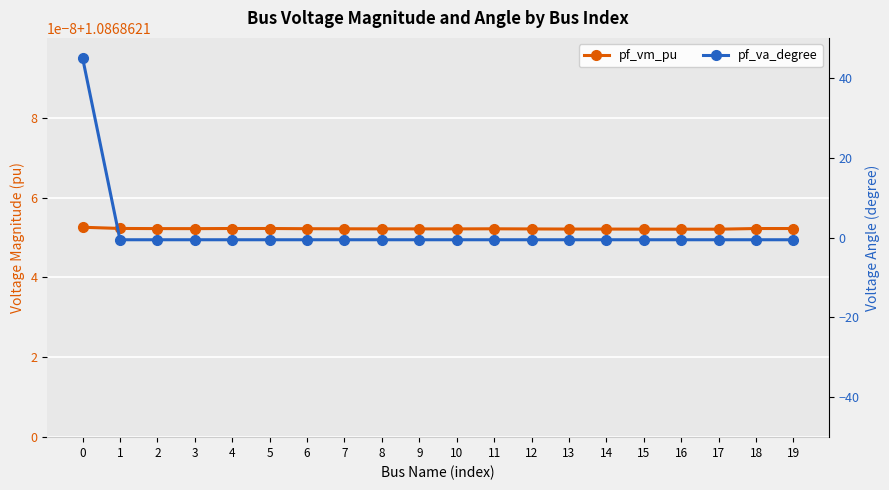

Reading left to right, transcribe all the data shown in this chart.

pf_vm_pu: 0=1.1	1=1.1	2=1.1	3=1.1	4=1.1	5=1.1	6=1.1	7=1.1	8=1.1	9=1.1	10=1.1	11=1.1	12=1.1	13=1.1	14=1.1	15=1.1	16=1.1	17=1.1	18=1.1	19=1.1
pf_va_degree: 0=45.0	1=-0.6	2=-0.6	3=-0.6	4=-0.6	5=-0.6	6=-0.6	7=-0.6	8=-0.6	9=-0.6	10=-0.6	11=-0.6	12=-0.6	13=-0.6	14=-0.6	15=-0.6	16=-0.6	17=-0.6	18=-0.6	19=-0.6